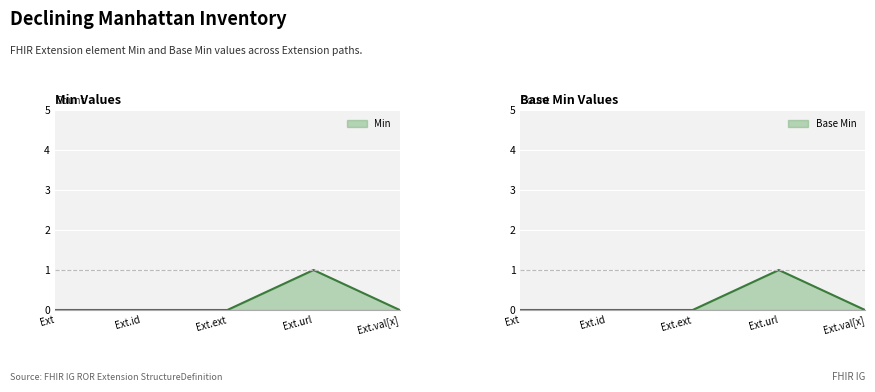

True or false: Min and Base Min cross at least once.

False